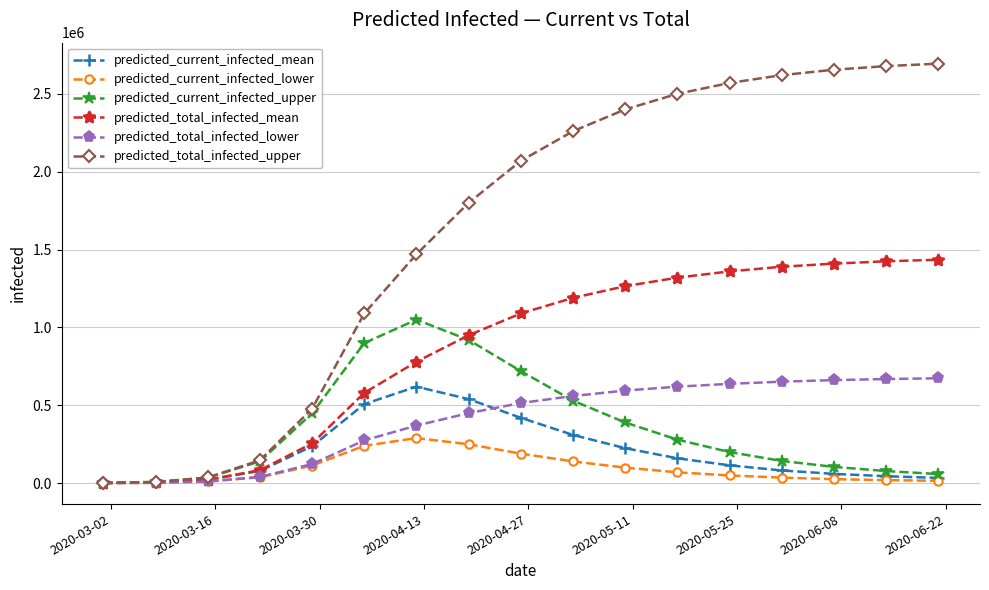

What is the highest value of the predicted_current_infected_mean series?

620000